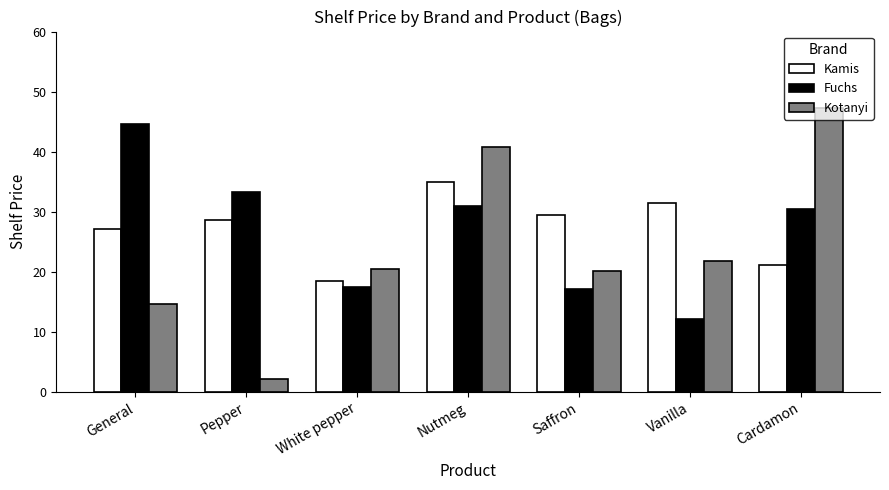

Are the bars grouped side by side (vs. stacked)?

Yes